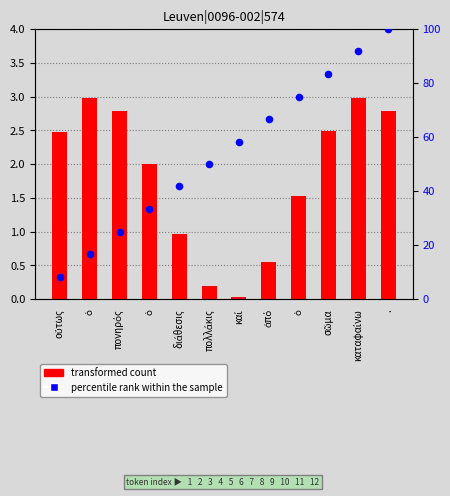

Is the value of transformed count at καταφαίνω greater than the value of percentile rank within the sample at ὁ?

No